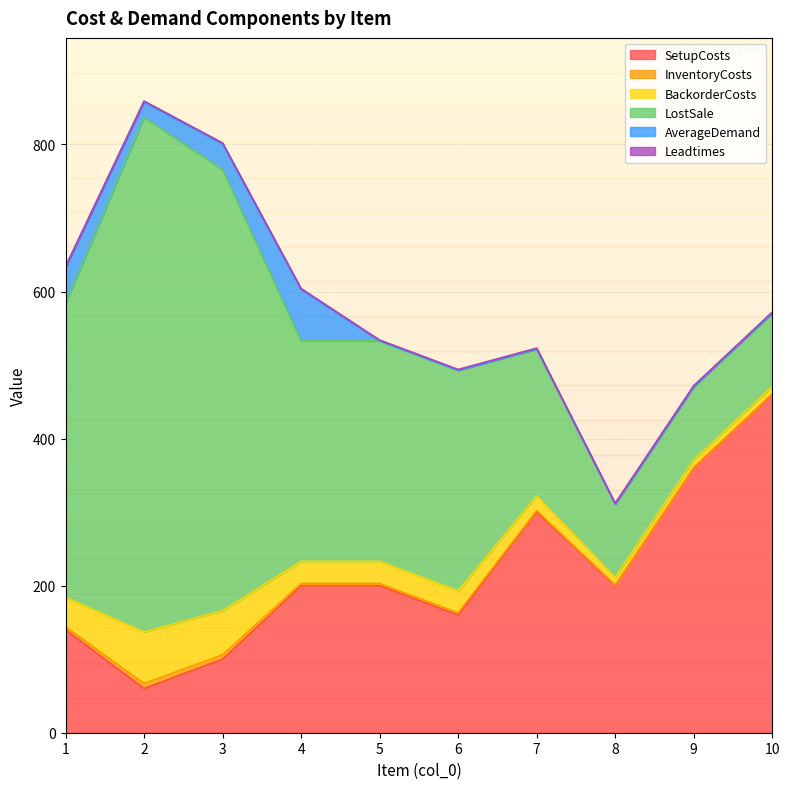

The BackorderCosts series shows 10 at 10. True or false?

True